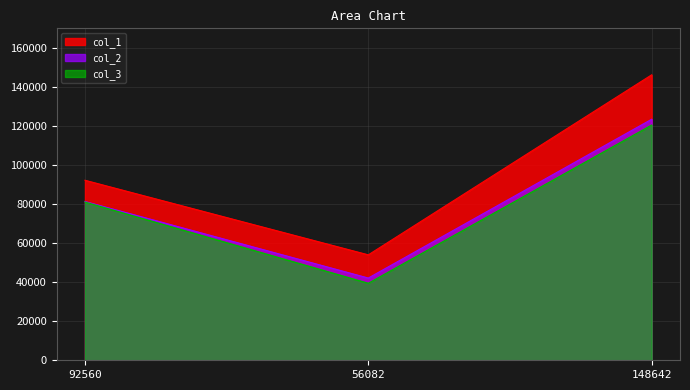

What is the approximate value of col_3 at 56082, to the nearest 50?

39450